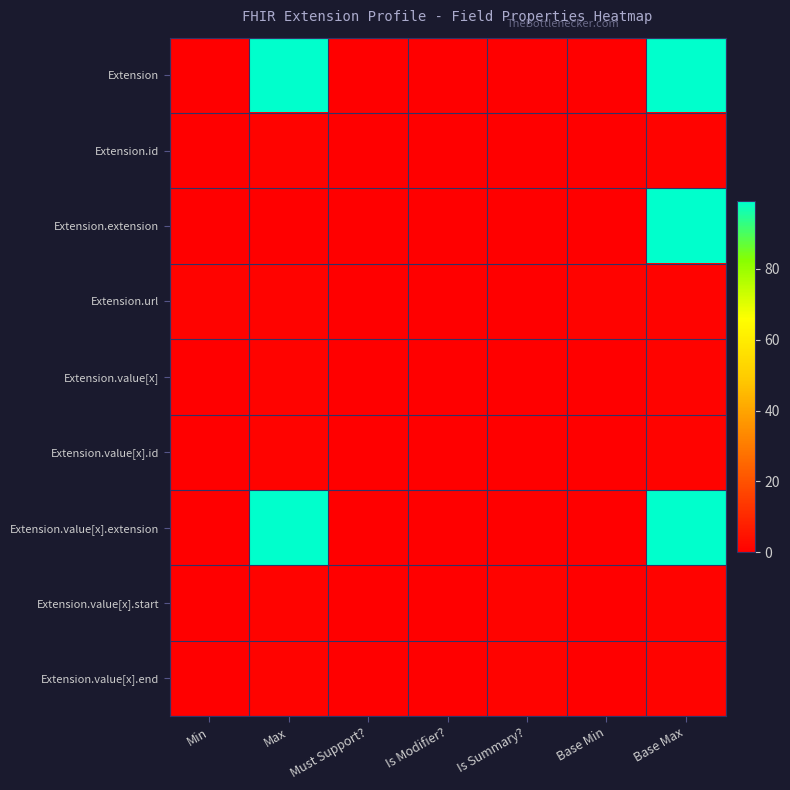

Which series has the largest range (max minus min)?

Extension